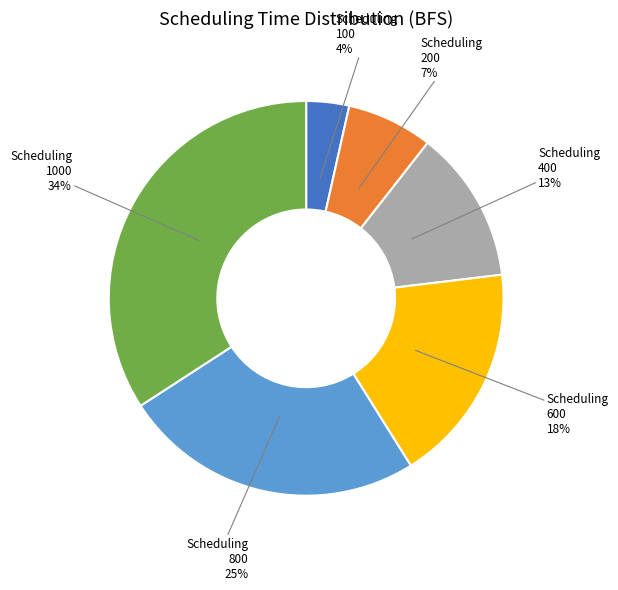

Rank the categories by value from lowest to highest.

100, 200, 400, 600, 800, 1000